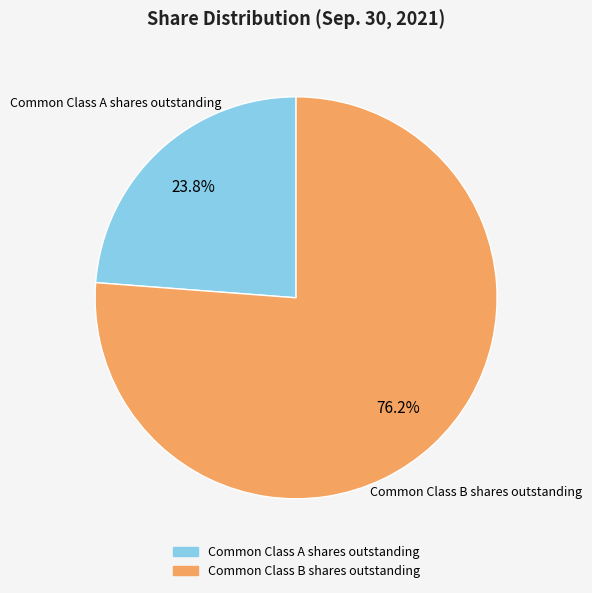

Is it true that Common Class B shares outstanding is 76% of the pie?

True